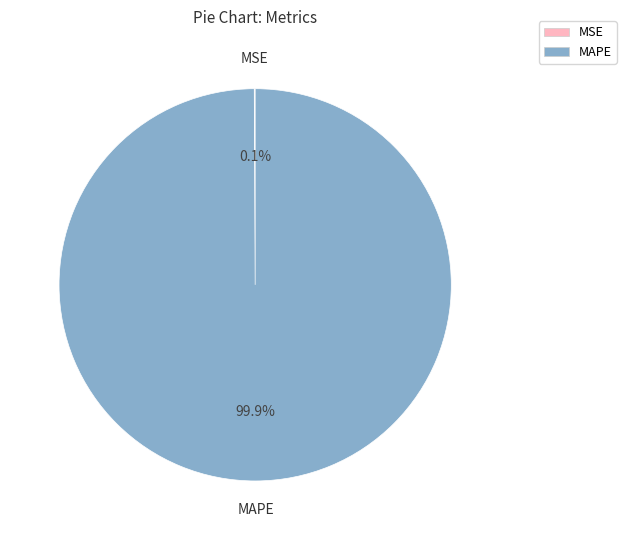

The MAPE slice represents 100% of the pie. True or false?

True